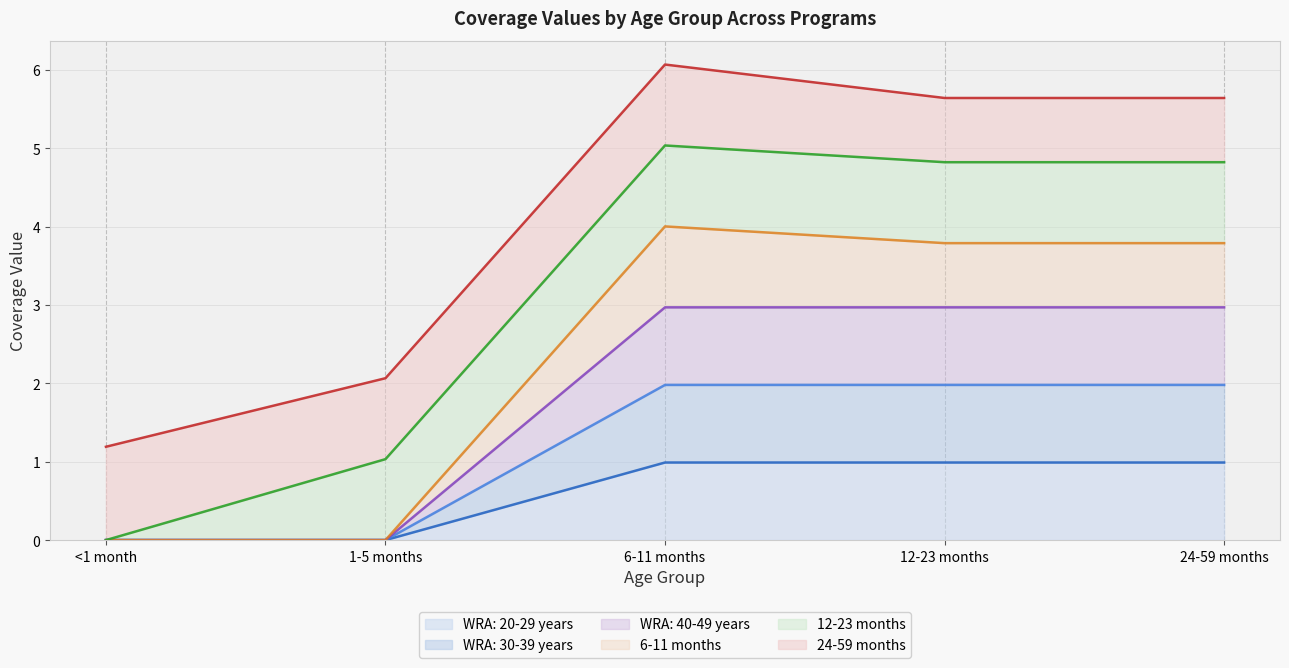

List the labels in order of WRA: 40-49 years value, smallest first.

<1 month, 1-5 months, 6-11 months, 12-23 months, 24-59 months